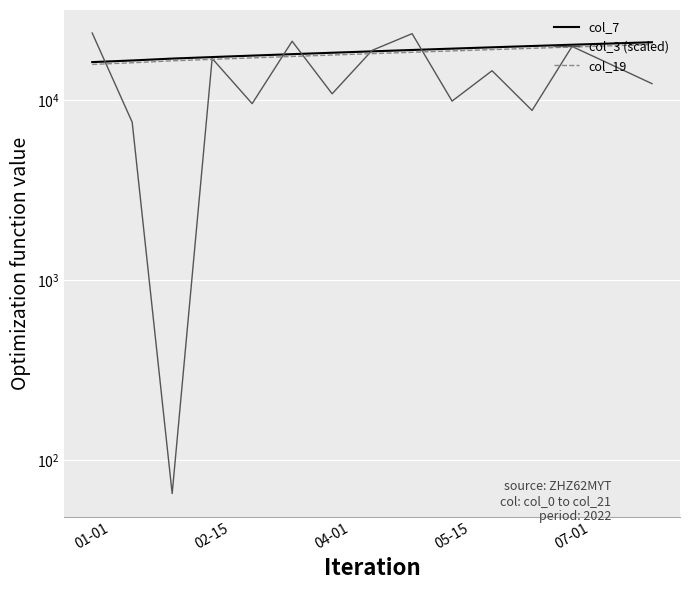

Is it true that col_19 equals 7849.4 at 07-01?

False